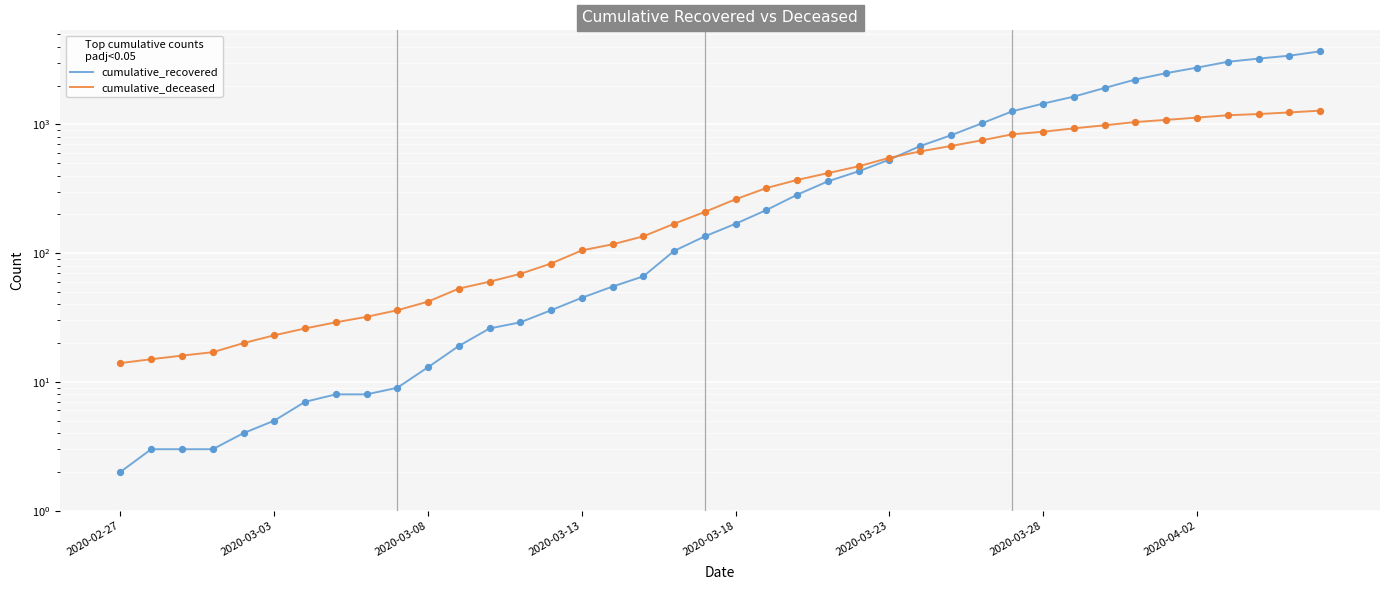

Which series reaches the minimum Y coordinate?

cumulative_recovered